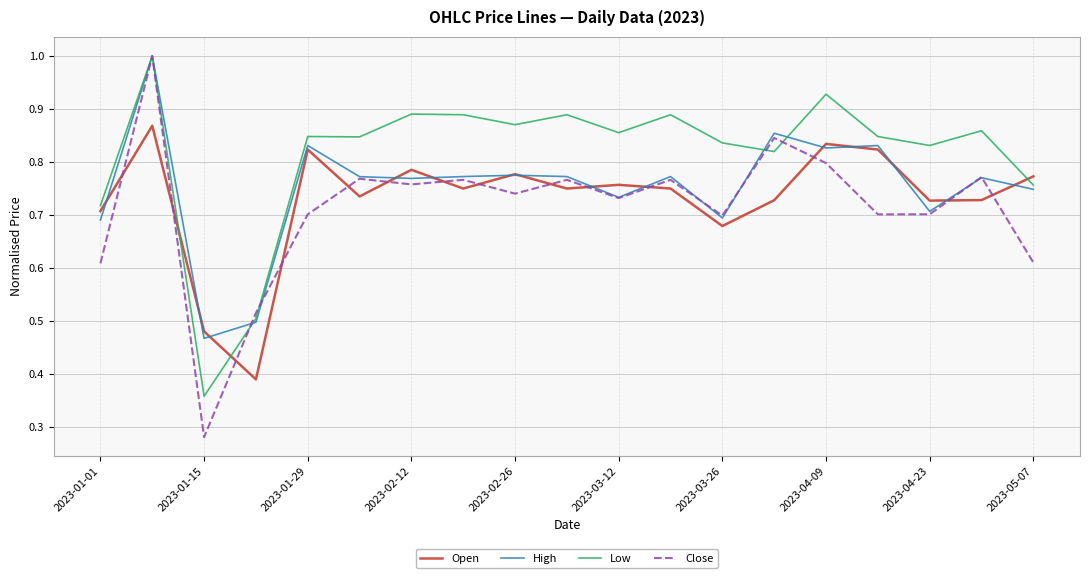

How many lines are shown in the chart?

4